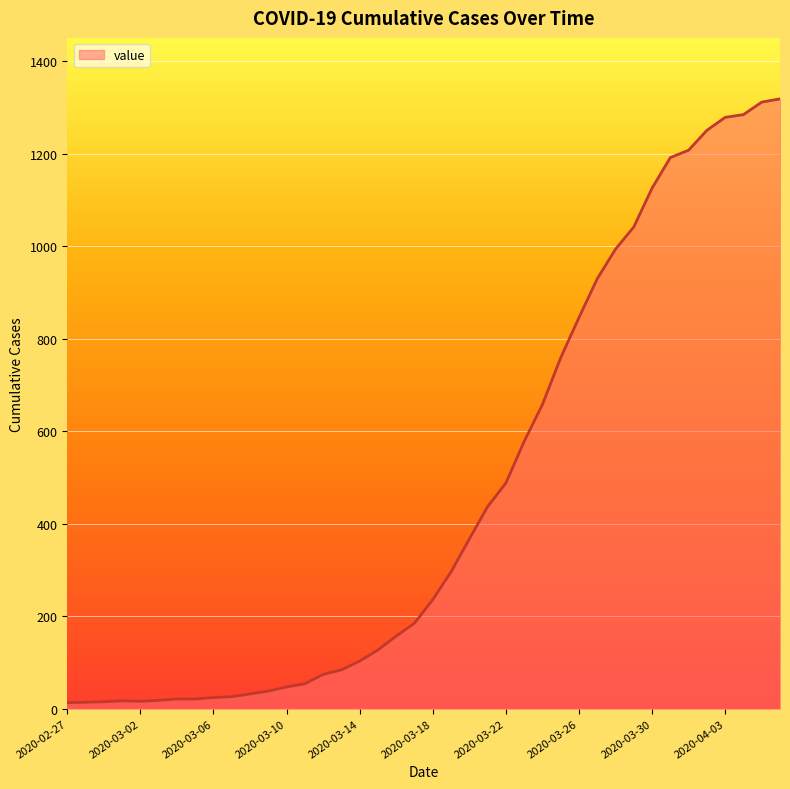

How many categories are shown in the chart?

40